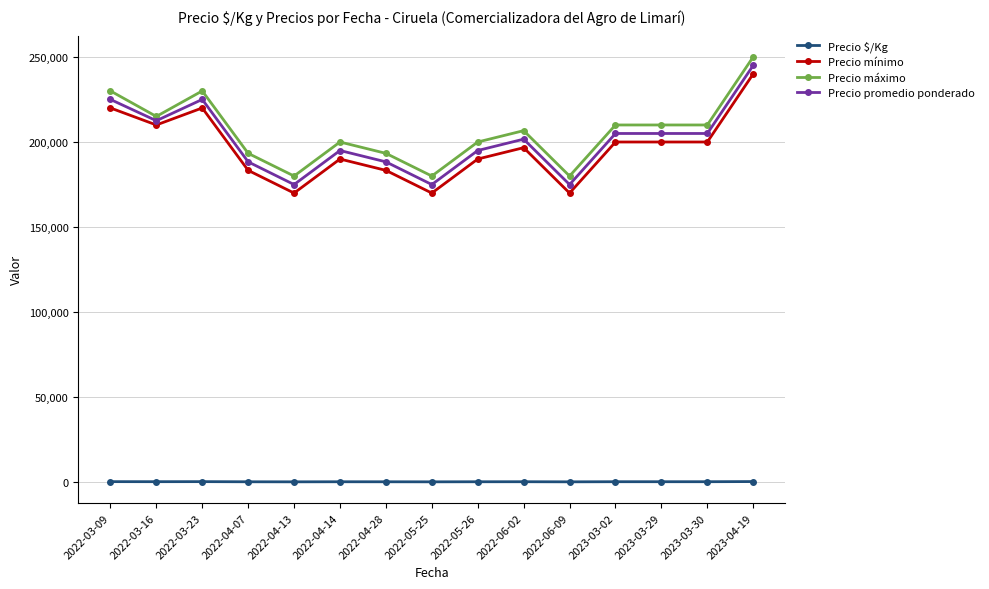

True or false: Precio $/Kg and Precio máximo intersect in this chart.

False